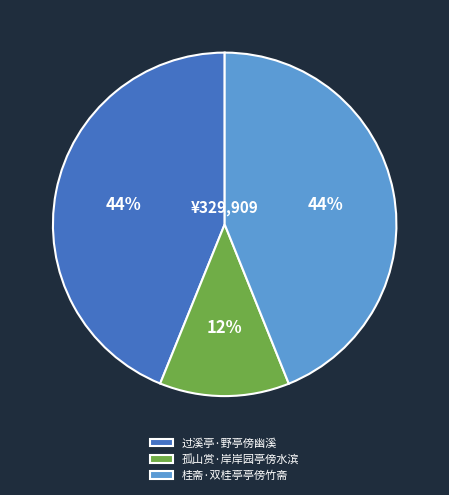

Does 过溪亭·野亭傍幽溪 account for over 50% of the chart?

No